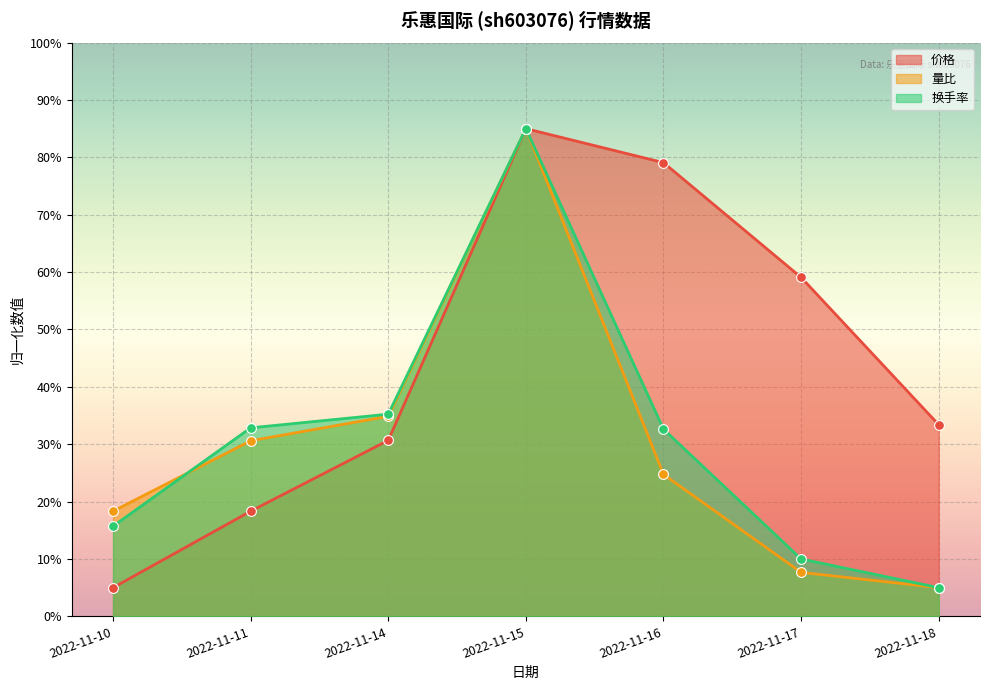

What are all the series names shown in the legend?

价格, 量比, 换手率